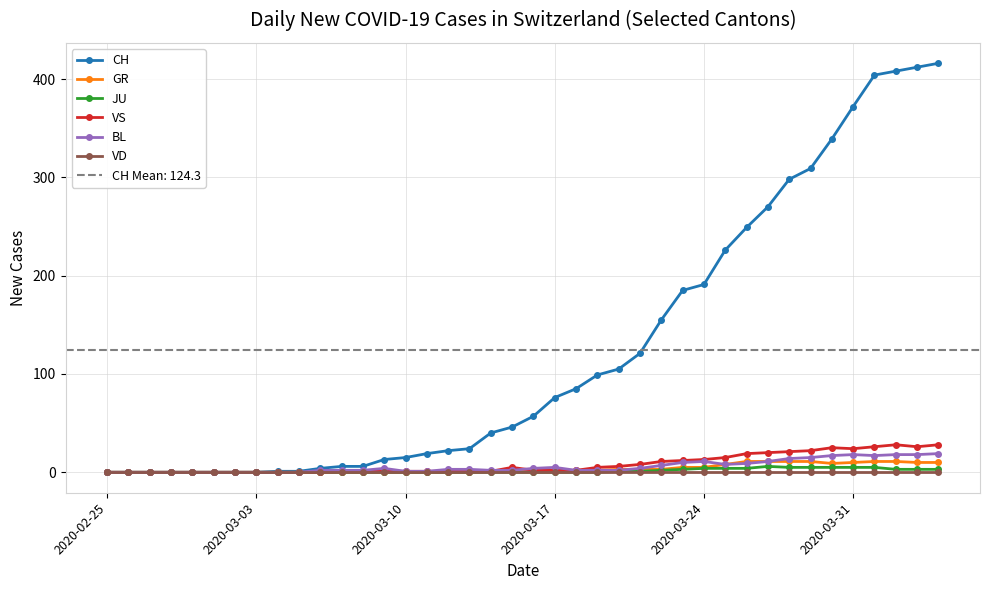

The JU series shows 4 at 2020-03-24. True or false?

True